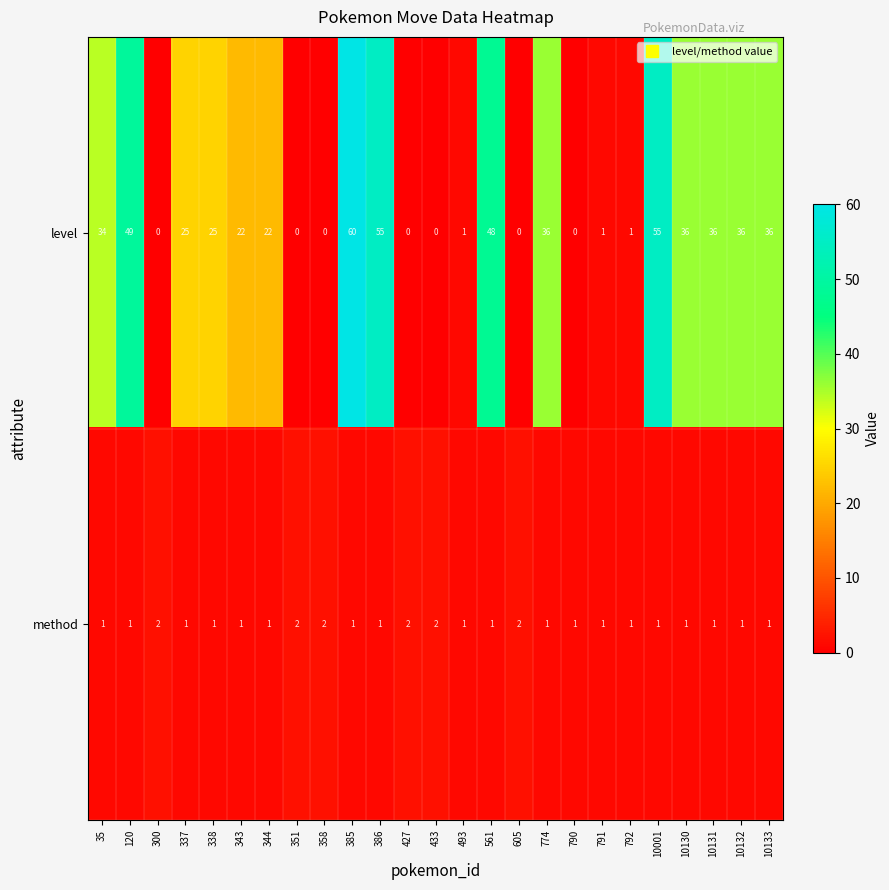

Is it true that method equals 0 at 10131?

False